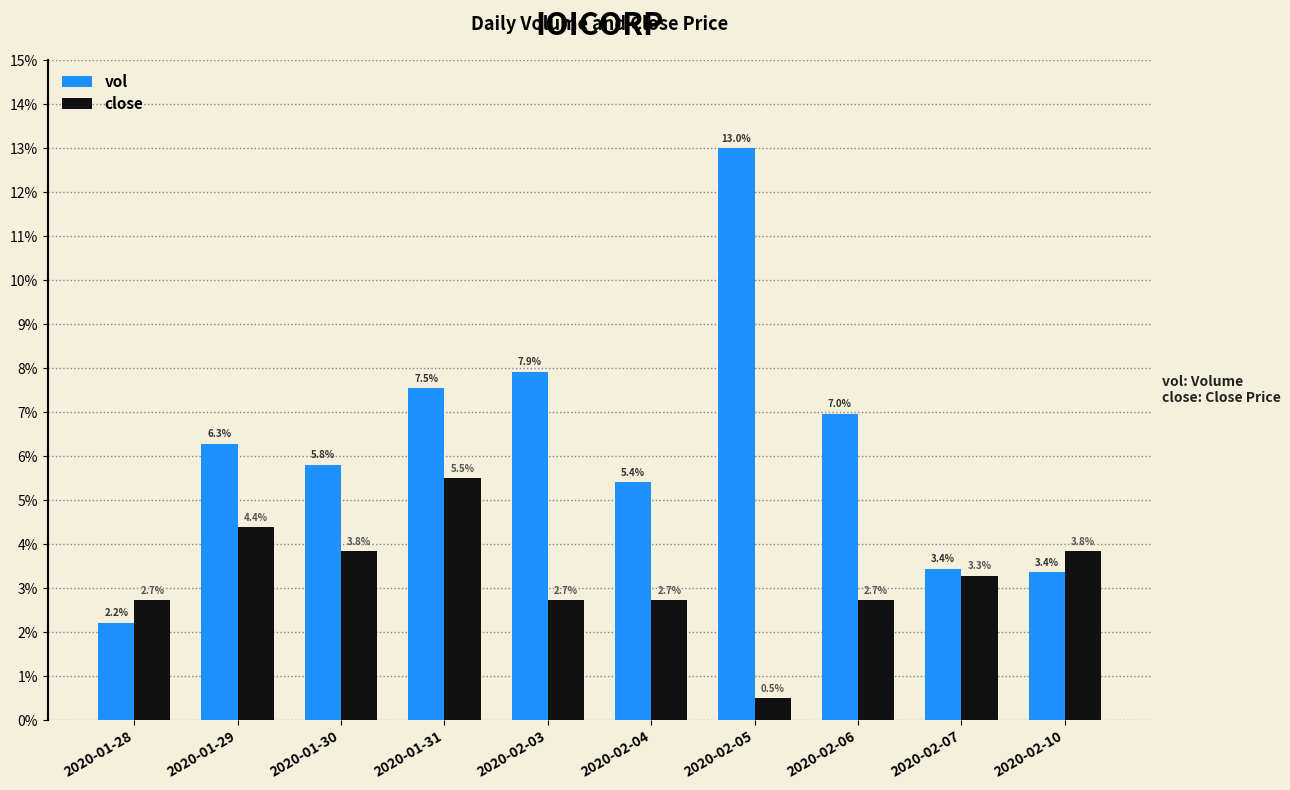

What is the label of the 10th bar from the right?

2020-01-28